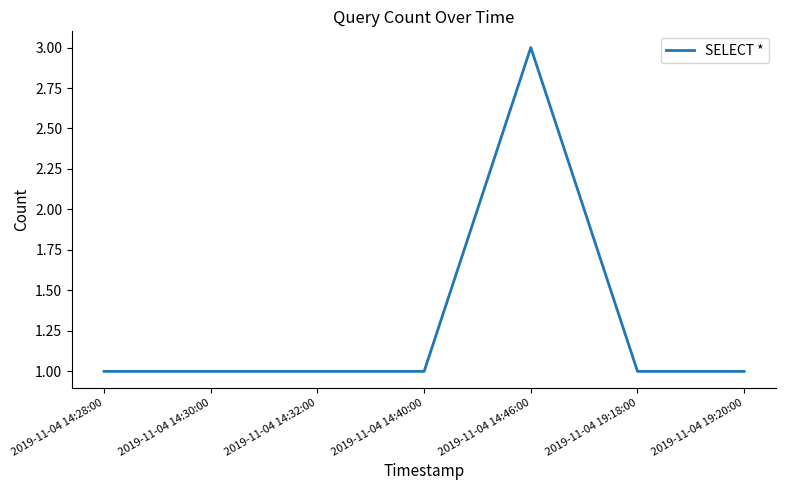

The chart shows a value of 3 at 2019-11-04 14:46:00. True or false?

True